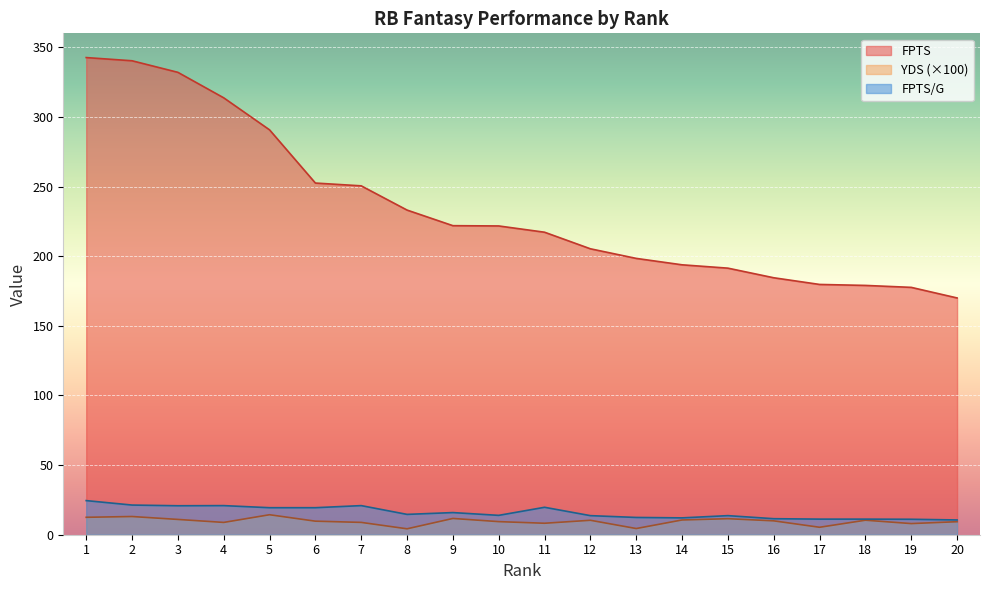

At how many categories does at least one series exceed 208?

11